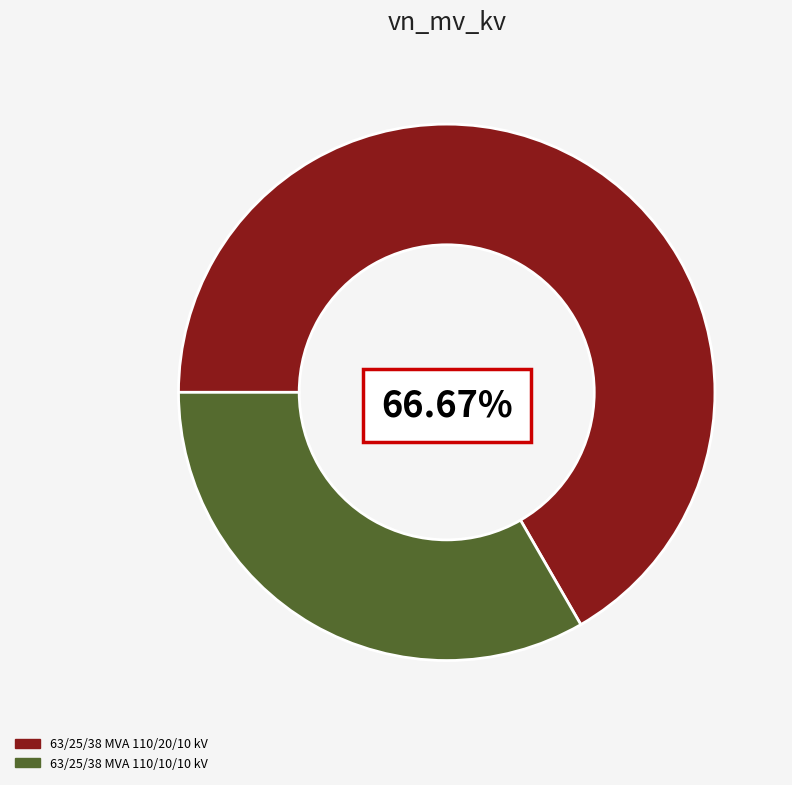

What portion of the pie excludes 63/25/38 MVA 110/20/10 kV?

33.3%